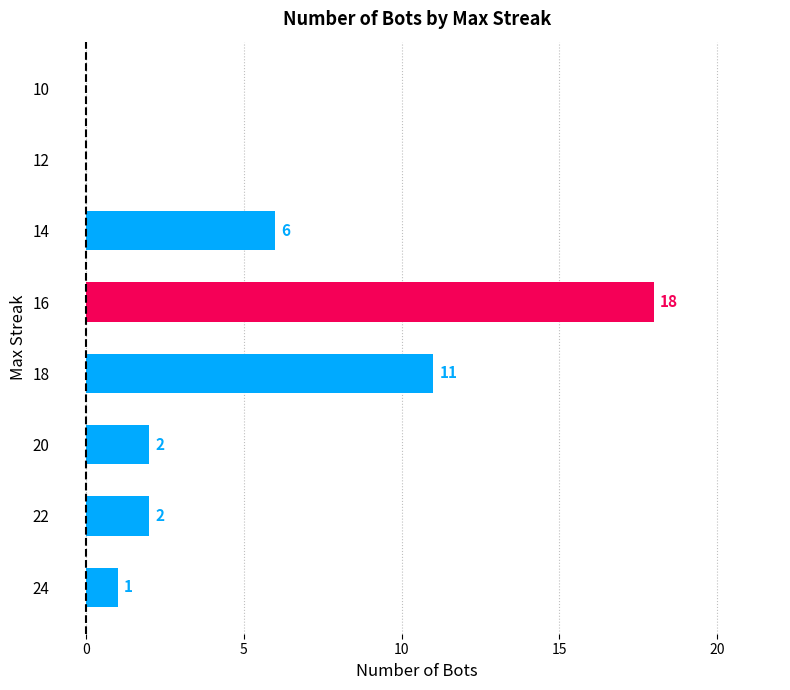

What is the sum of the values at 14 and 18?

17